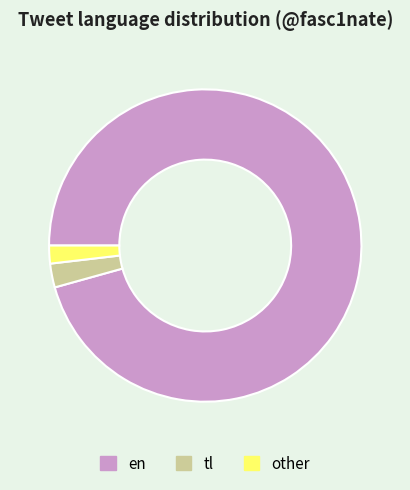

Which category has the biggest portion of the pie?

en